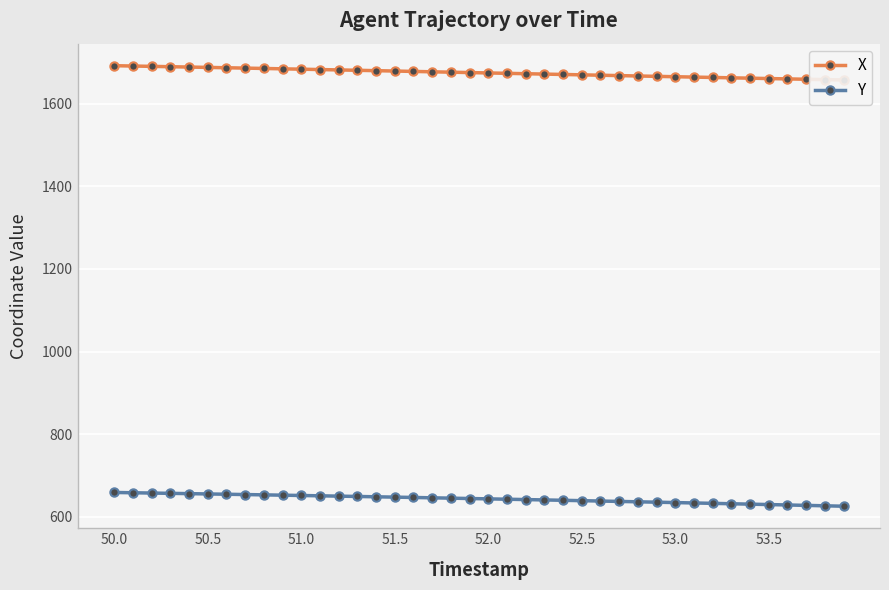

At which label does X first exceed 1675?

50.0